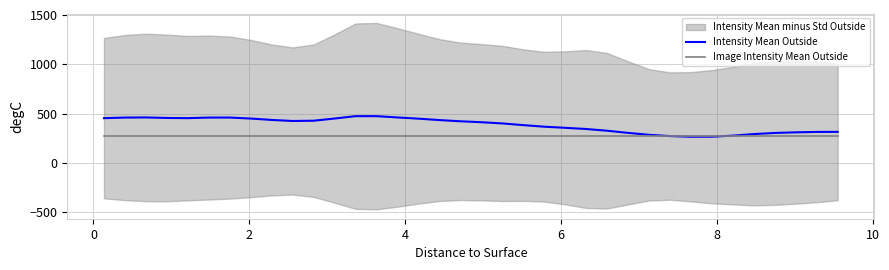

What is the difference between the second highest and minimum values in the Intensity Mean Outside series?

208.5